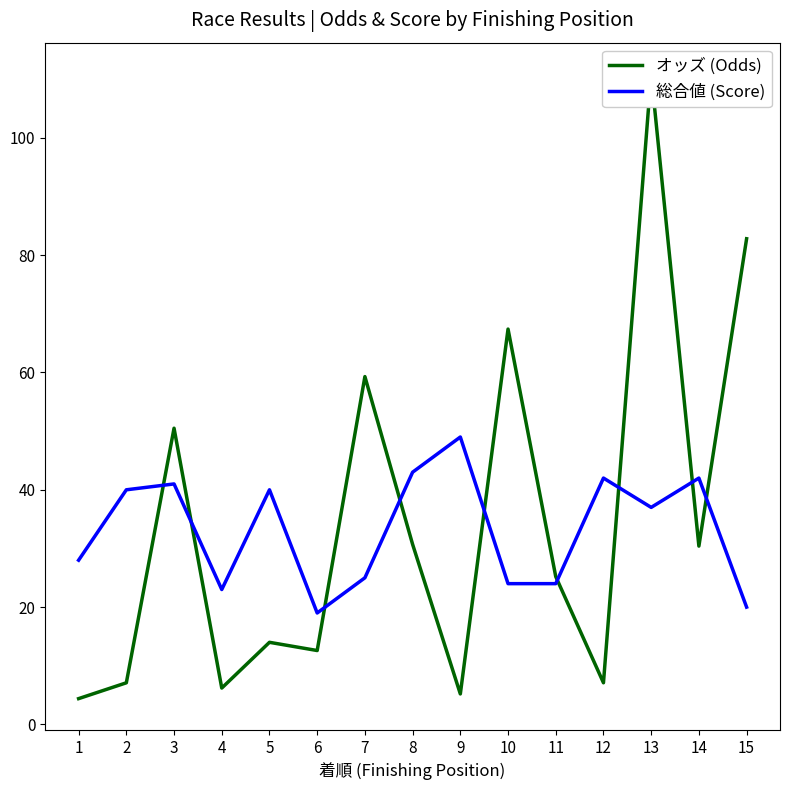

List the labels in order of オッズ (Odds) value, smallest first.

1, 9, 4, 2, 12, 6, 5, 11, 14, 8, 3, 7, 10, 15, 13